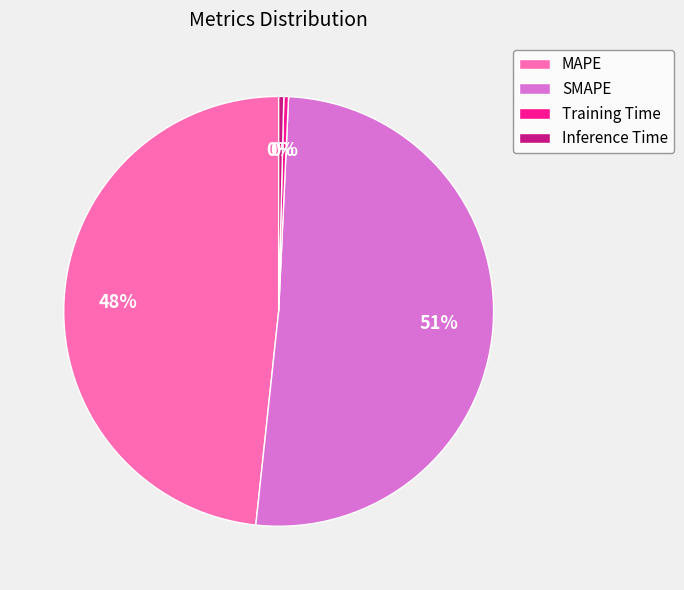

Is there a majority slice in this chart?

Yes